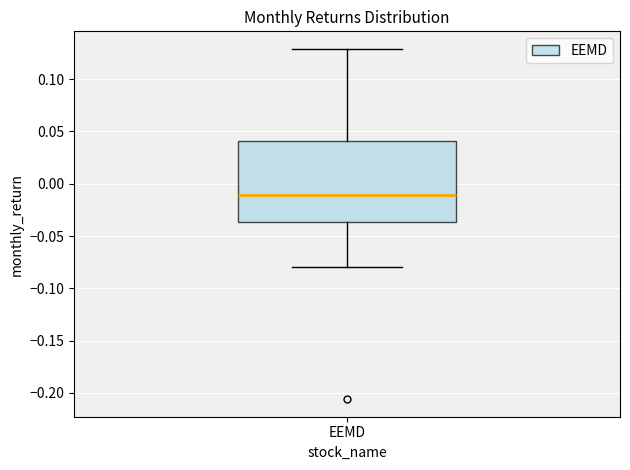

Where is the upper edge of the box for EEMD on the y-axis? The values are not printed on the chart, so give them approximately, as read against the axis.

0.040